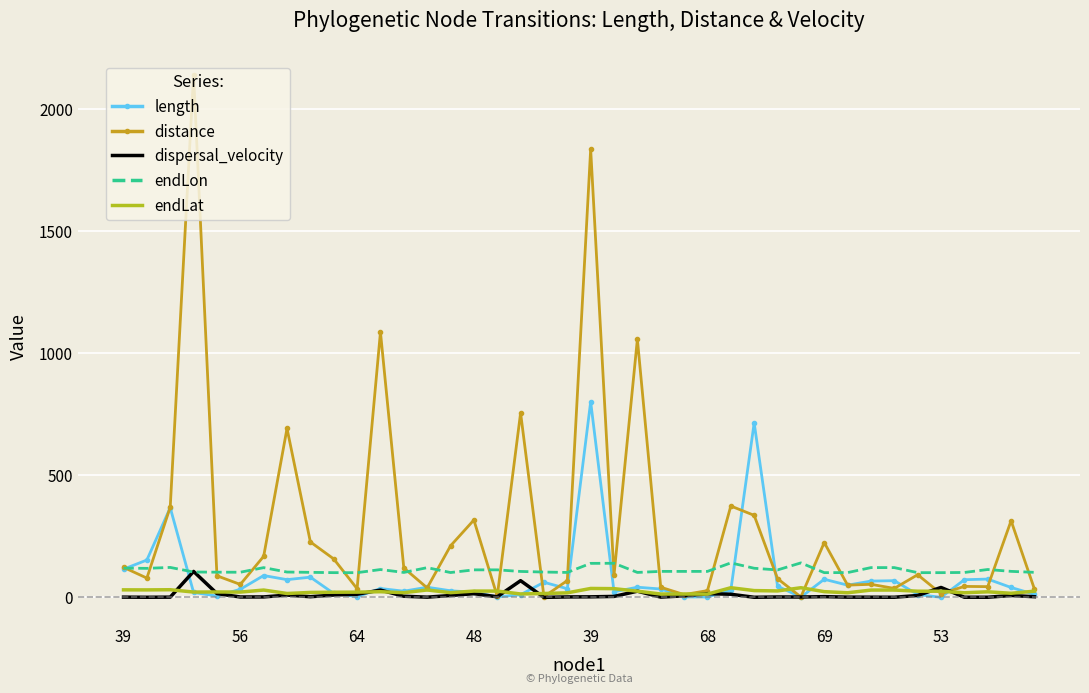

True or false: endLon and endLat cross at least once.

False